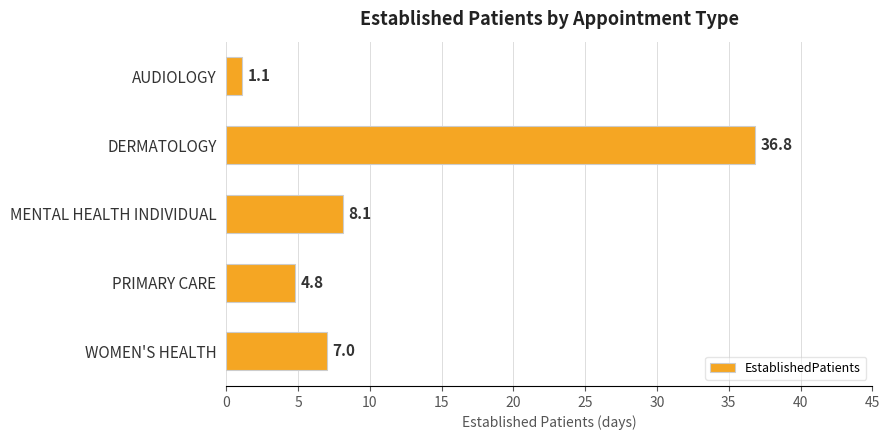

What is the change in value from PRIMARY CARE to WOMEN'S HEALTH?

+2.2